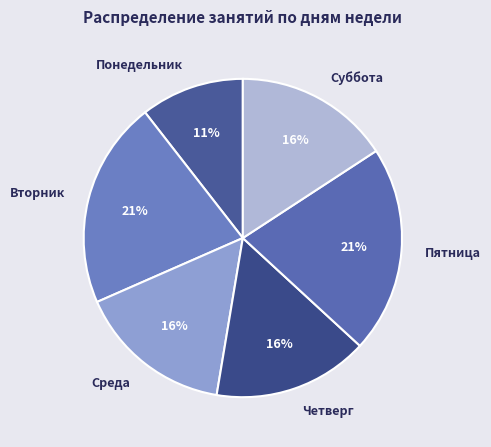

Between Вторник and Суббота, which is larger?

Вторник